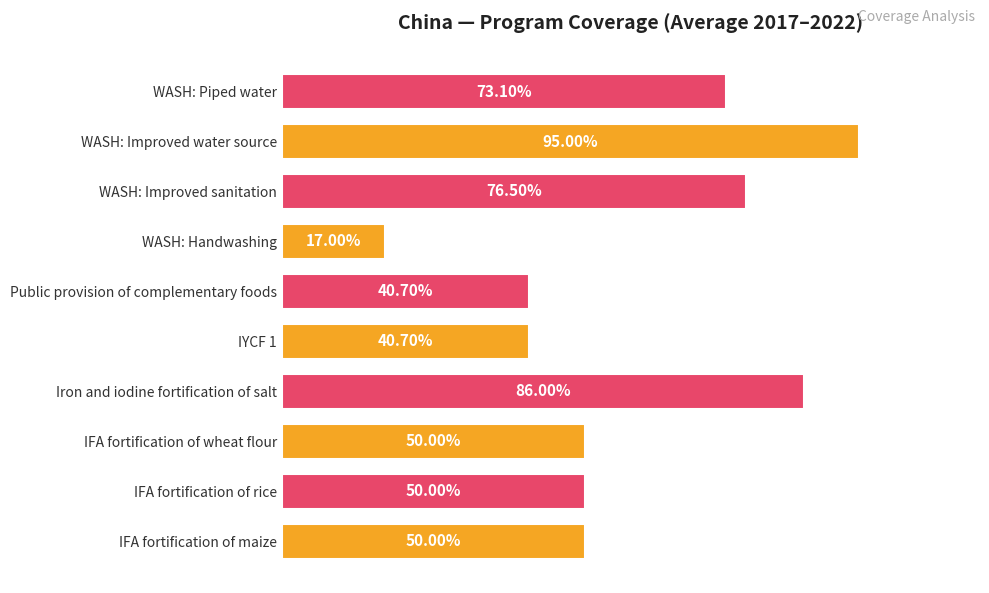

Does the chart contain any negative values?

No